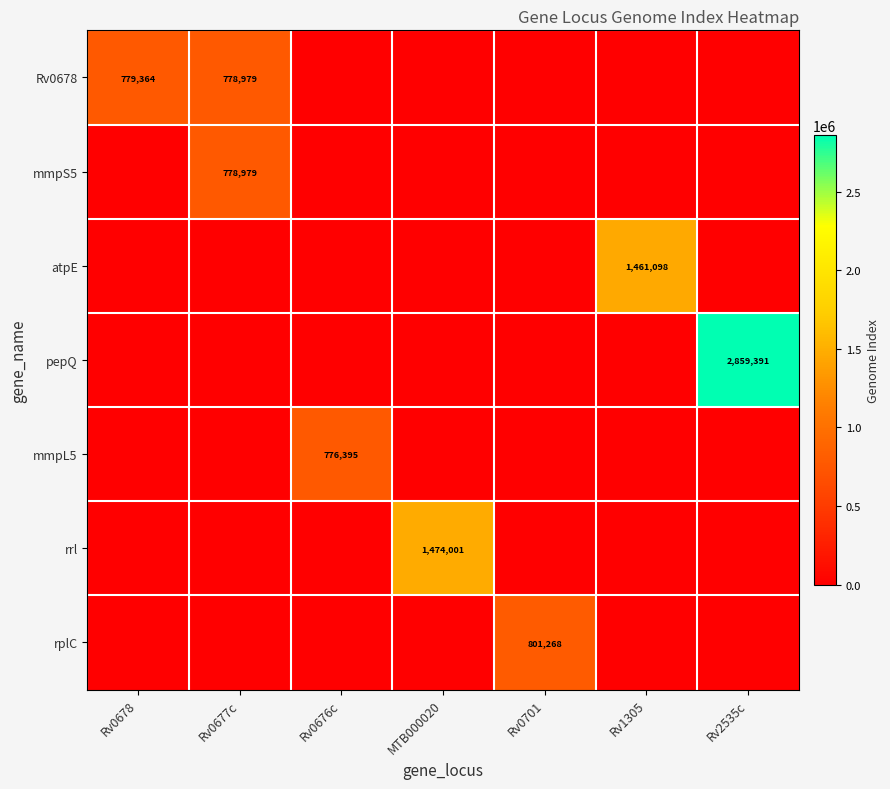

True or false: rrl has a value of 2403801 at MTB000020.

False